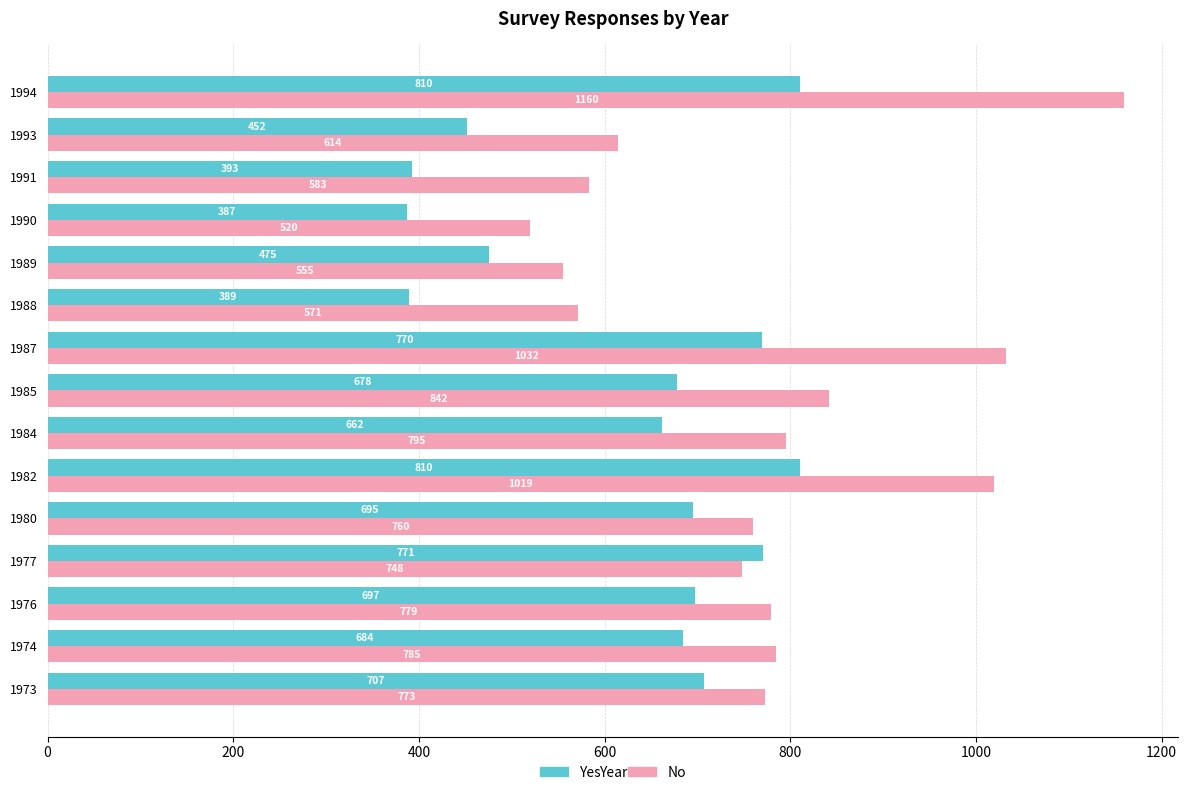

True or false: Yes has a value of 189 at 1974.

False